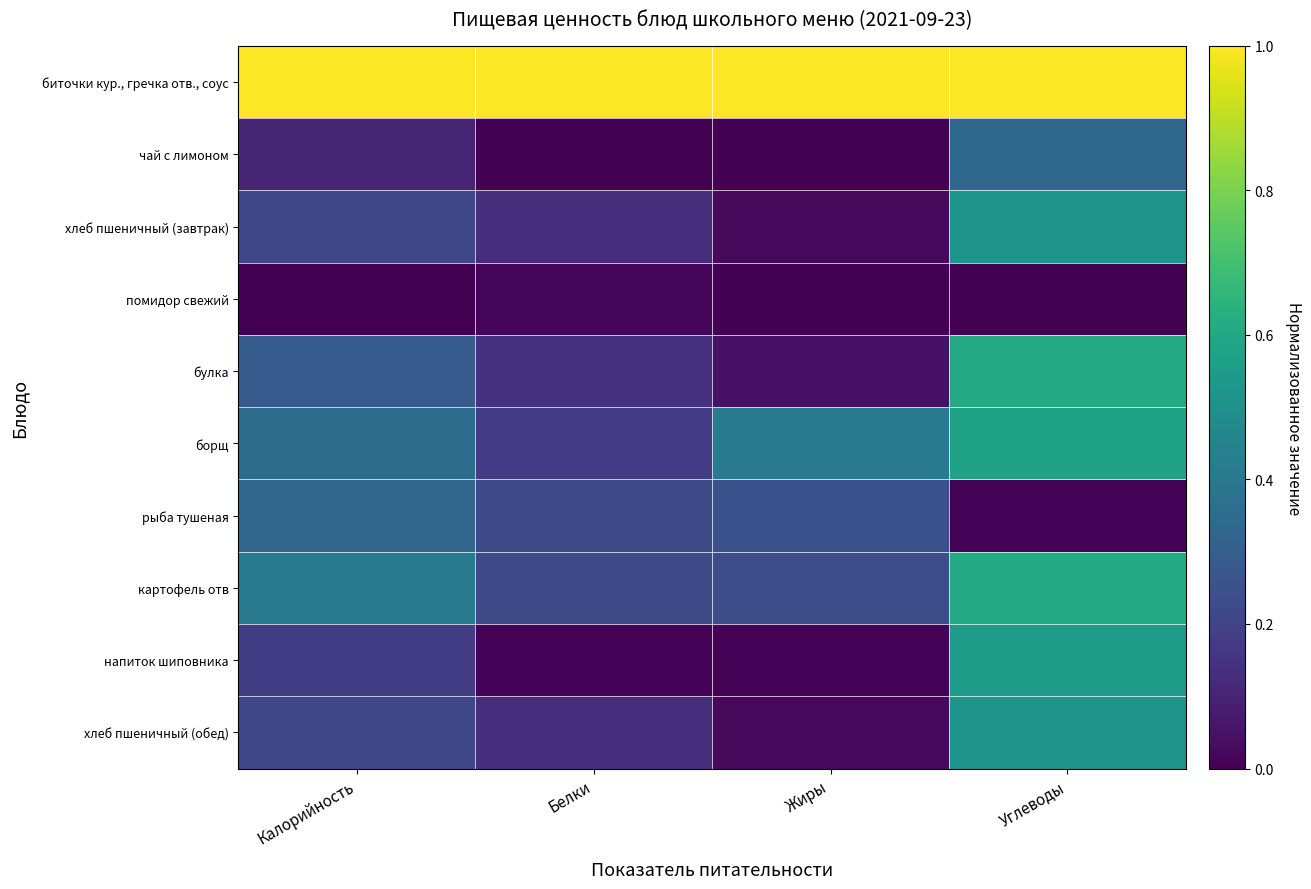

List the series in order of their peak value, highest first.

биточки кур., гречка отв., соус, булка, картофель отв, борщ, напиток шиповника, хлеб пшеничный (завтрак), хлеб пшеничный (обед), чай с лимоном, рыба тушеная, помидор свежий